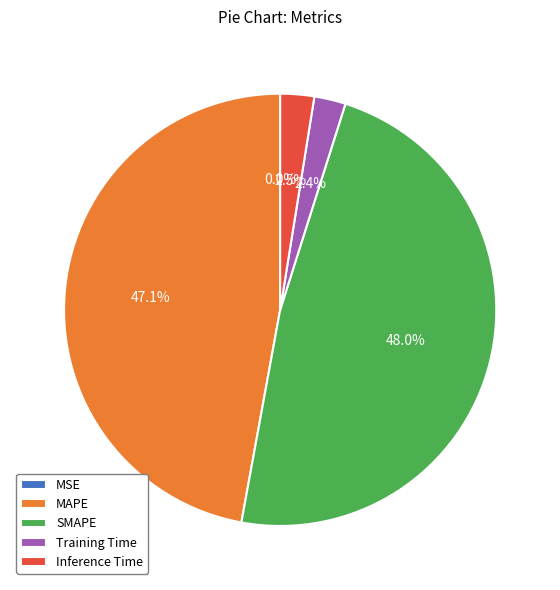

To the nearest percent, what is the average slice percentage?

20%